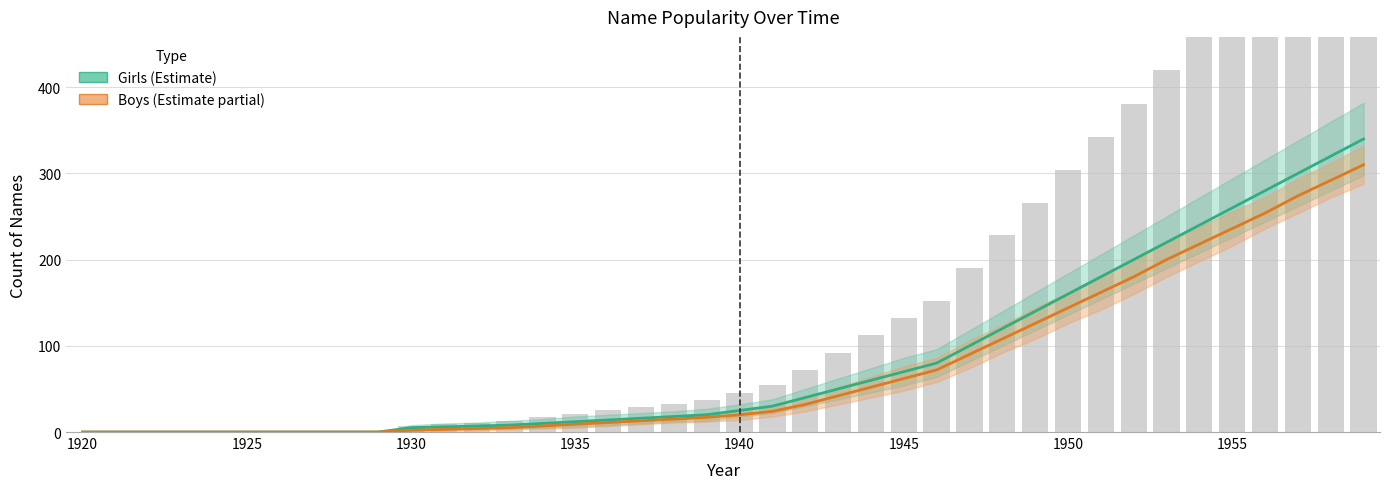

What are all the series names shown in the legend?

Girls, Boys